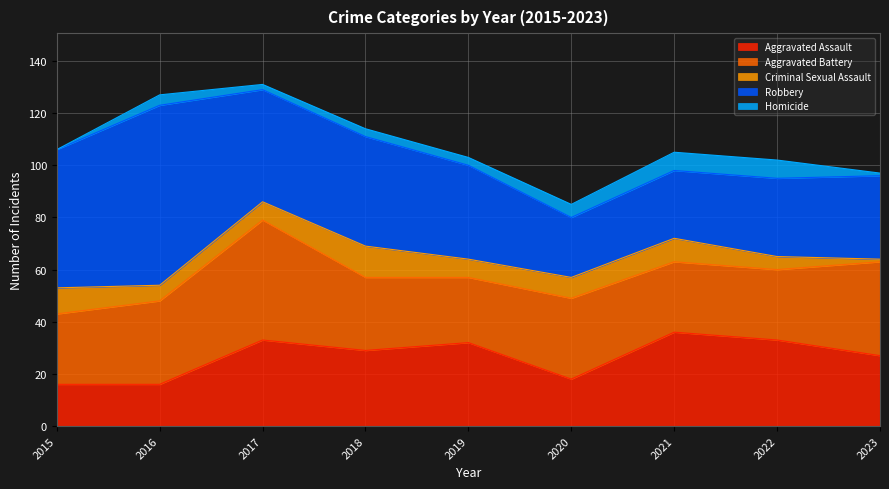

True or false: Aggravated Assault has more than 2 points higher than both neighbors.

True